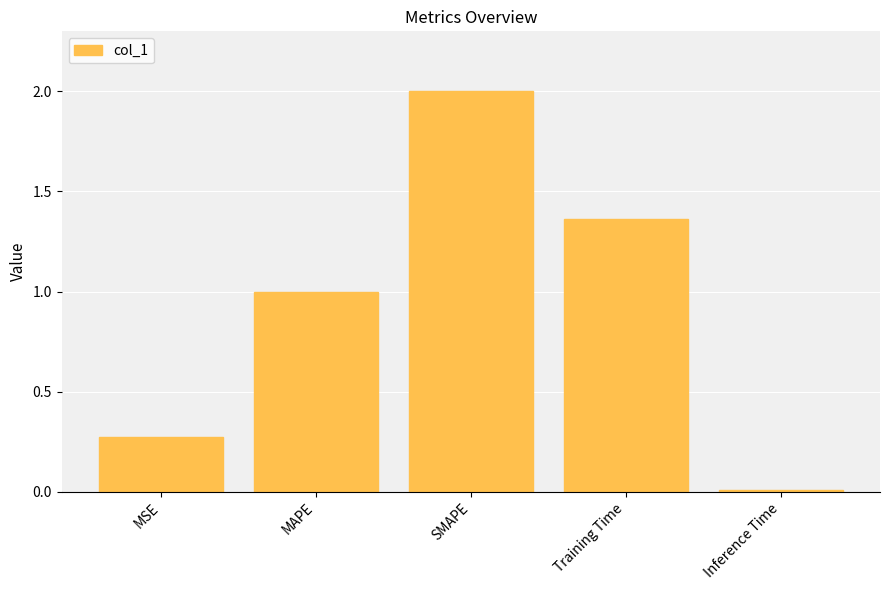

What is the difference between the values at Training Time and MAPE?

0.4